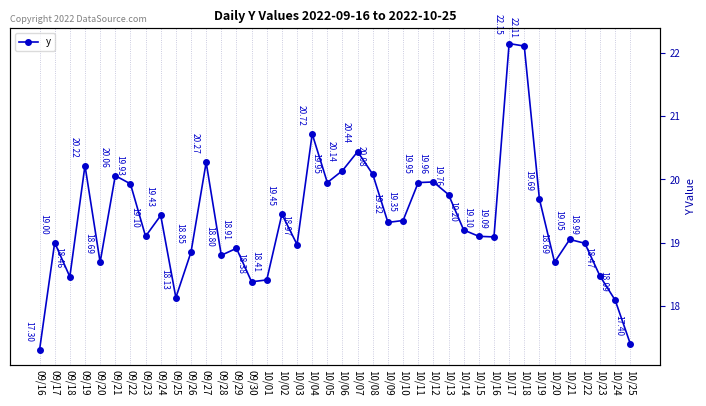

At which category does the chart reach its peak across all series?

10/17